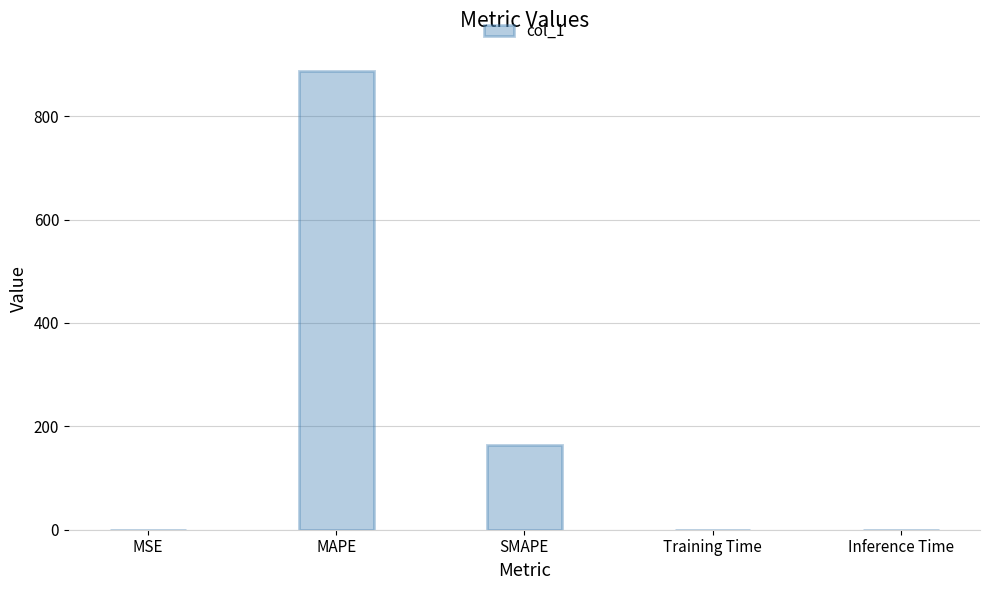

True or false: the data shows 887.7 at MAPE.

True